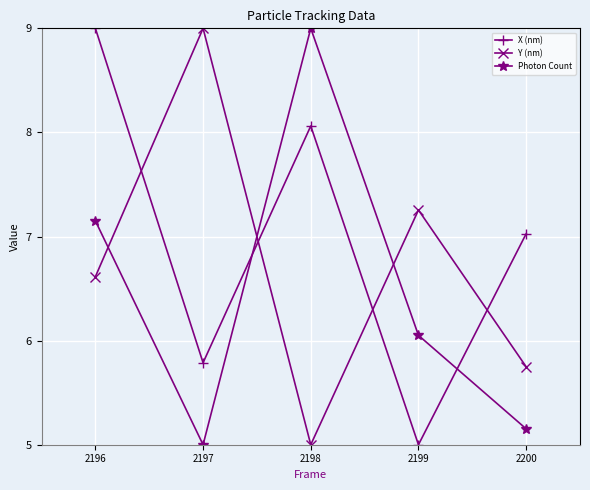

How many interior local peaks does the X (nm) series have?

1